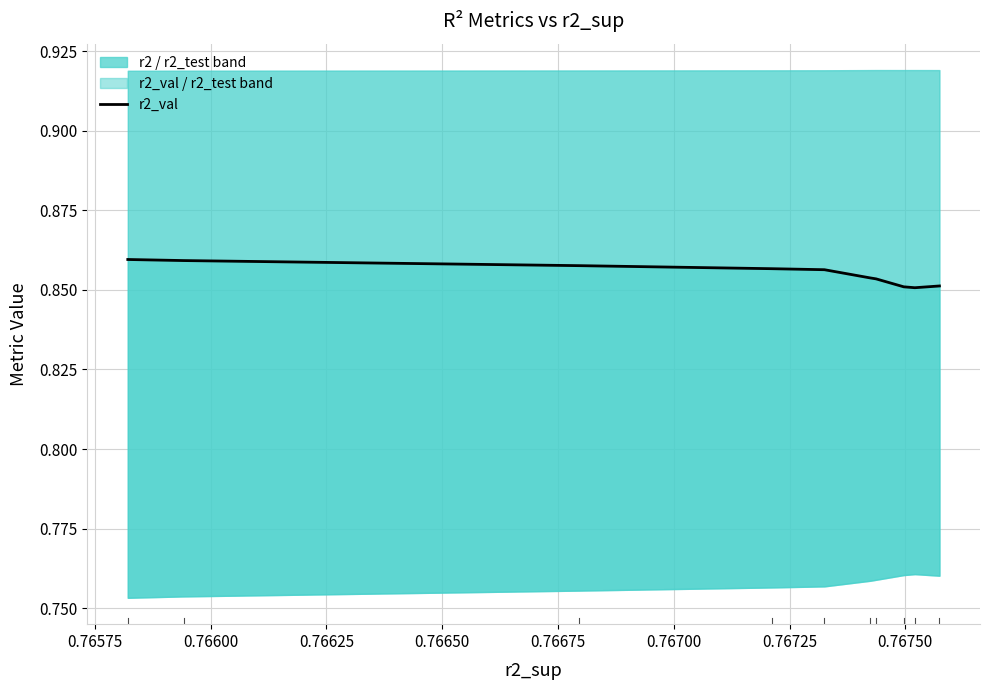

What is the sum of the values at 0.76725 and 0.76575?

1.7